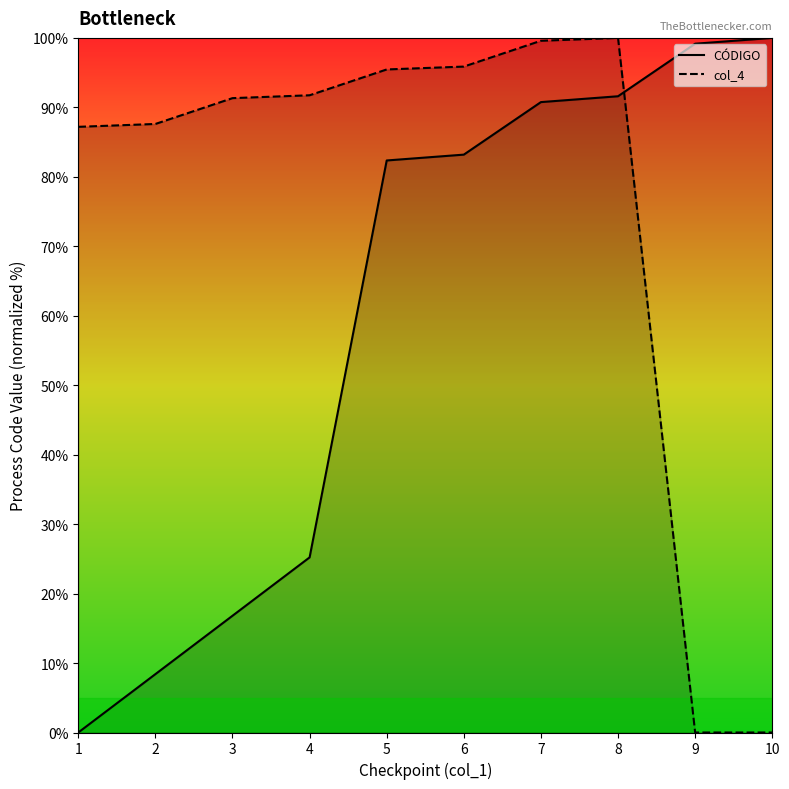

Which series has the widest spread of values?

CÓDIGO